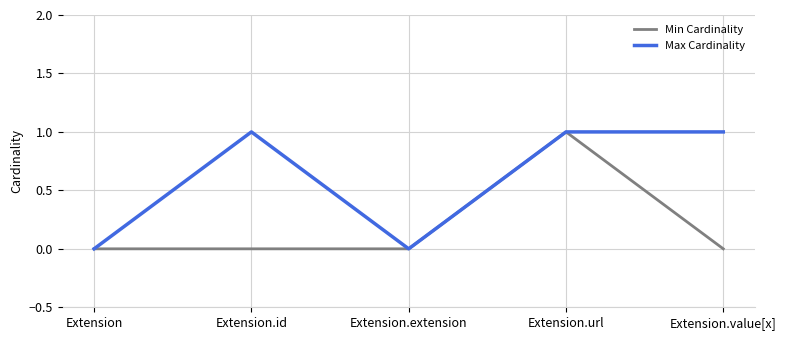

What position from the left is Extension.value[x]?

5